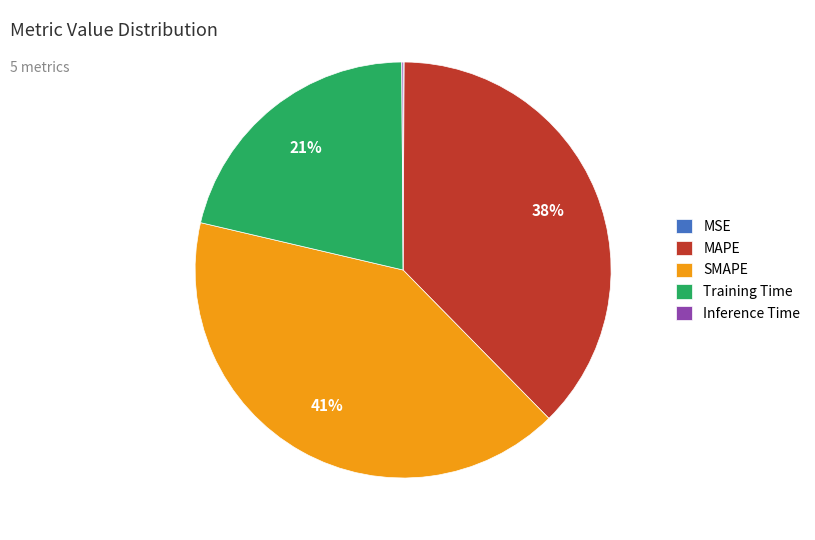

Which category has the biggest portion of the pie?

SMAPE